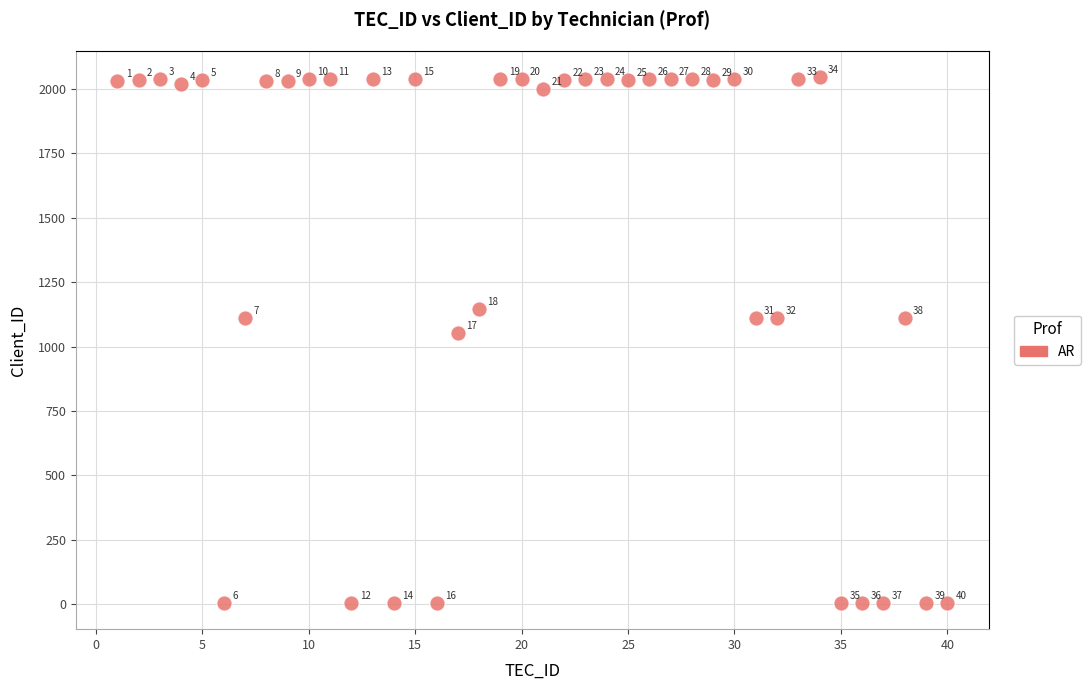

What is the range of Y values (max minus min)?

2041